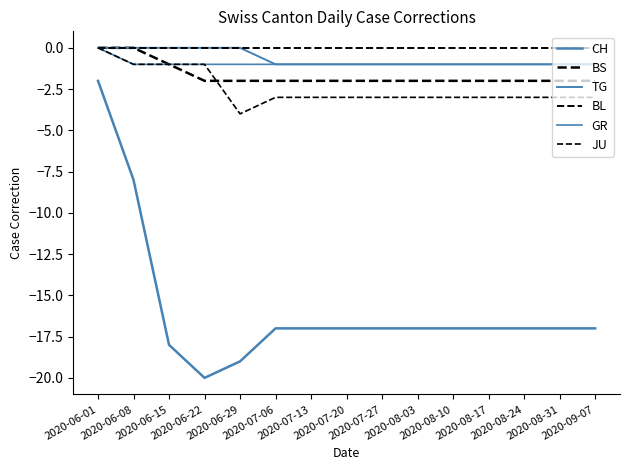

Does the chart display data point markers on the line(s)?

No